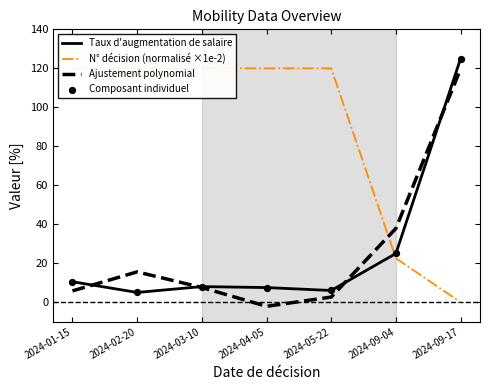

At which category is the sum across all series the highest?

2024-09-17